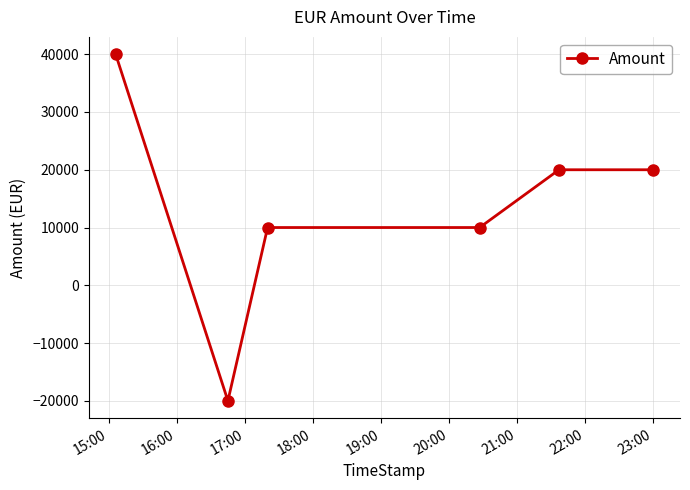

What is the maximum value shown in the chart?

40000